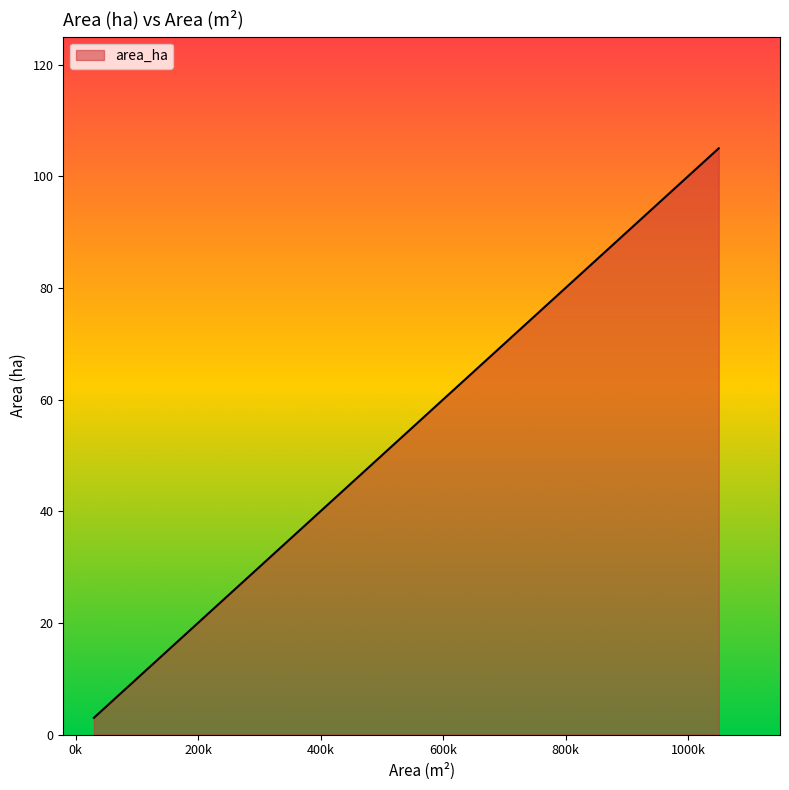

Is it true that the value at 150000 is 25?

False